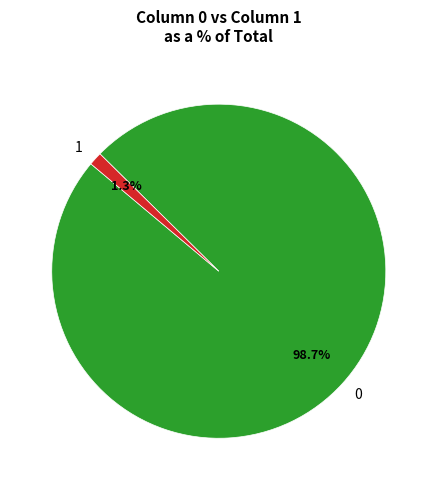

How much of the chart is everything except 0?

1.3%